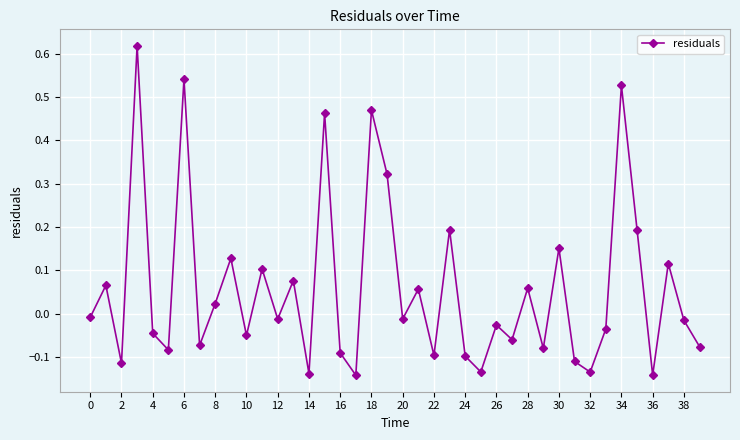

How many lines are shown in the chart?

1